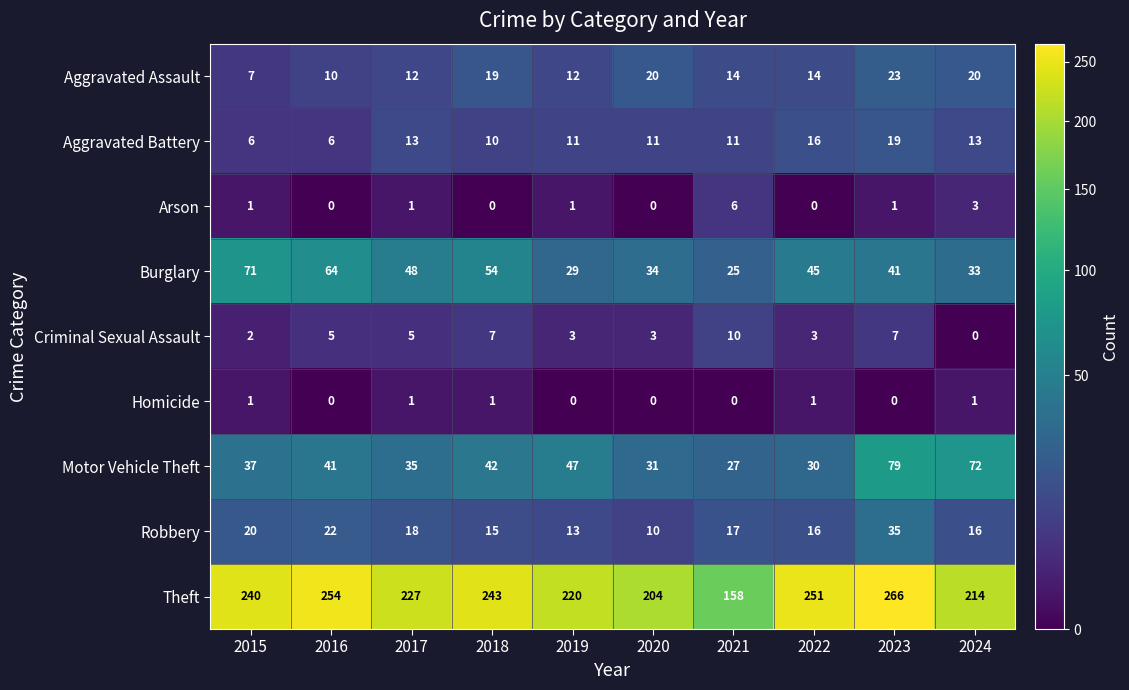

Which series has the largest range (max minus min)?

Theft